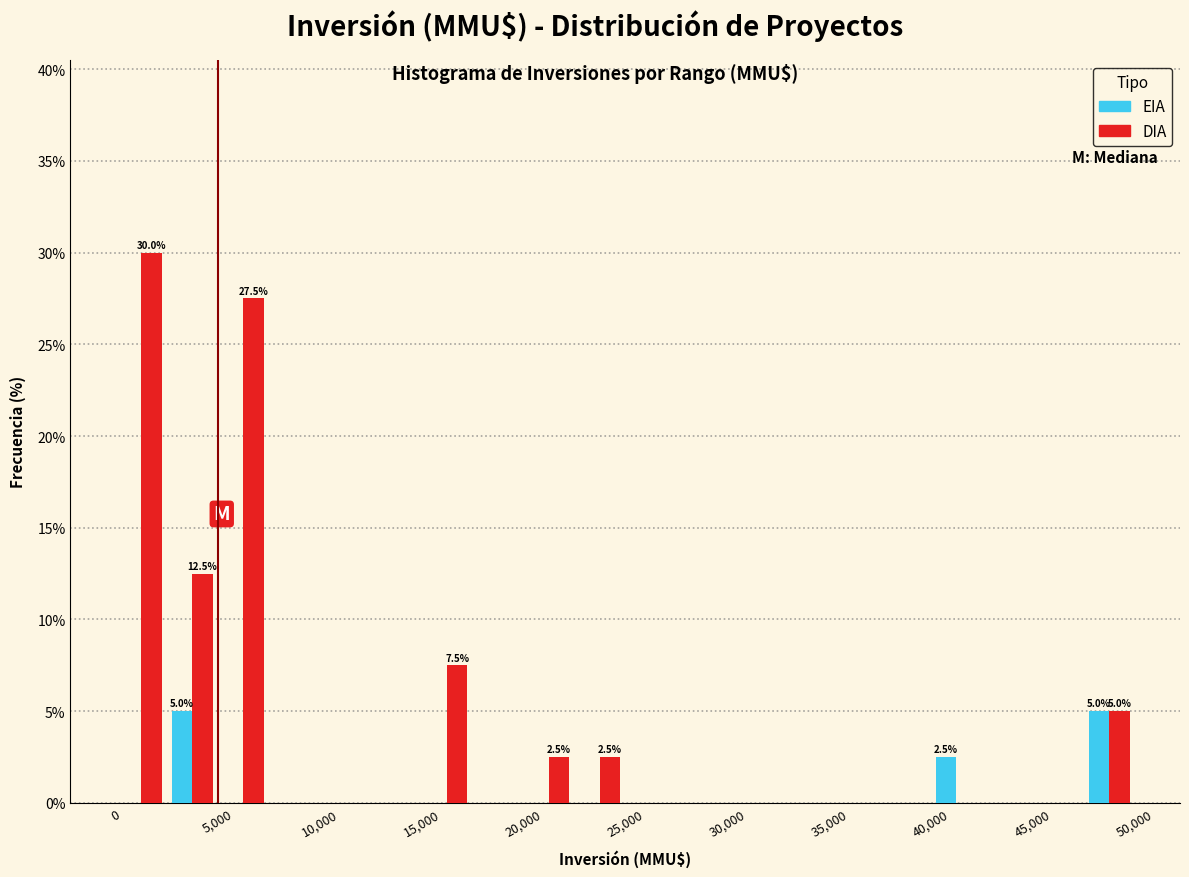

In the DIA series, which range on the x-axis has the tallest bar?

0 to 2500